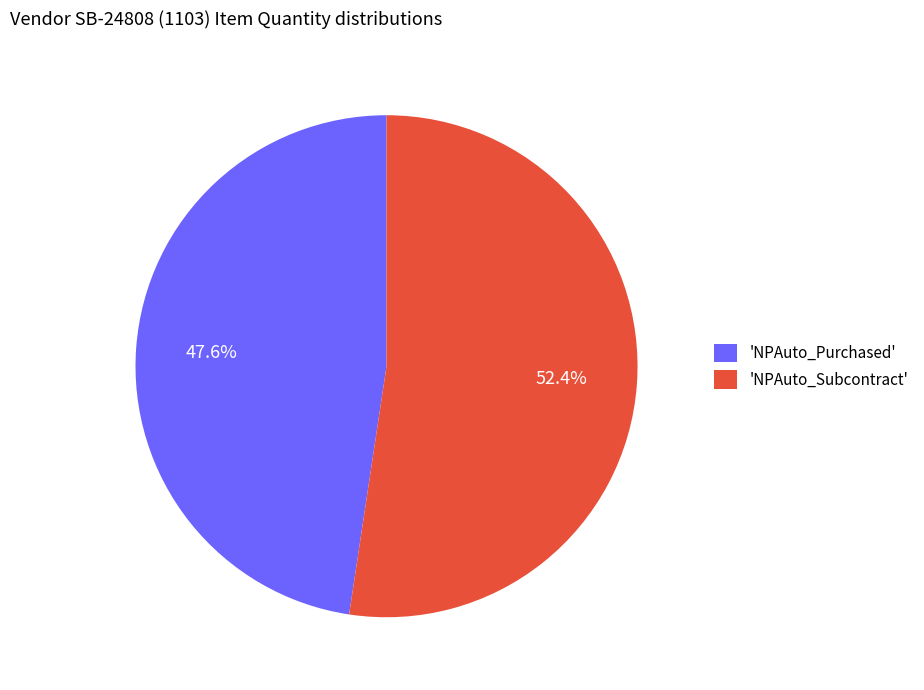

What is the ratio of the value at 'NPAuto_Purchased' to the value at 'NPAuto_Subcontract'?

0.9